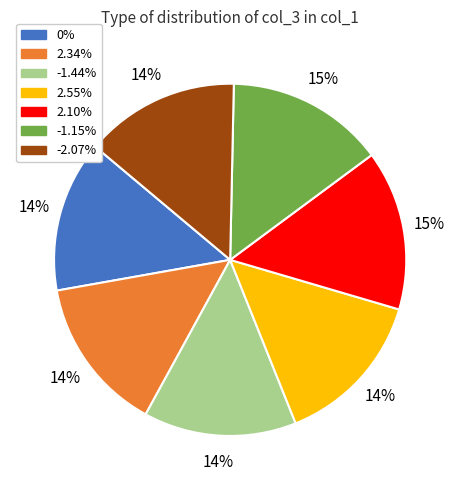

To the nearest percent, what portion does -1.44% represent?

14%